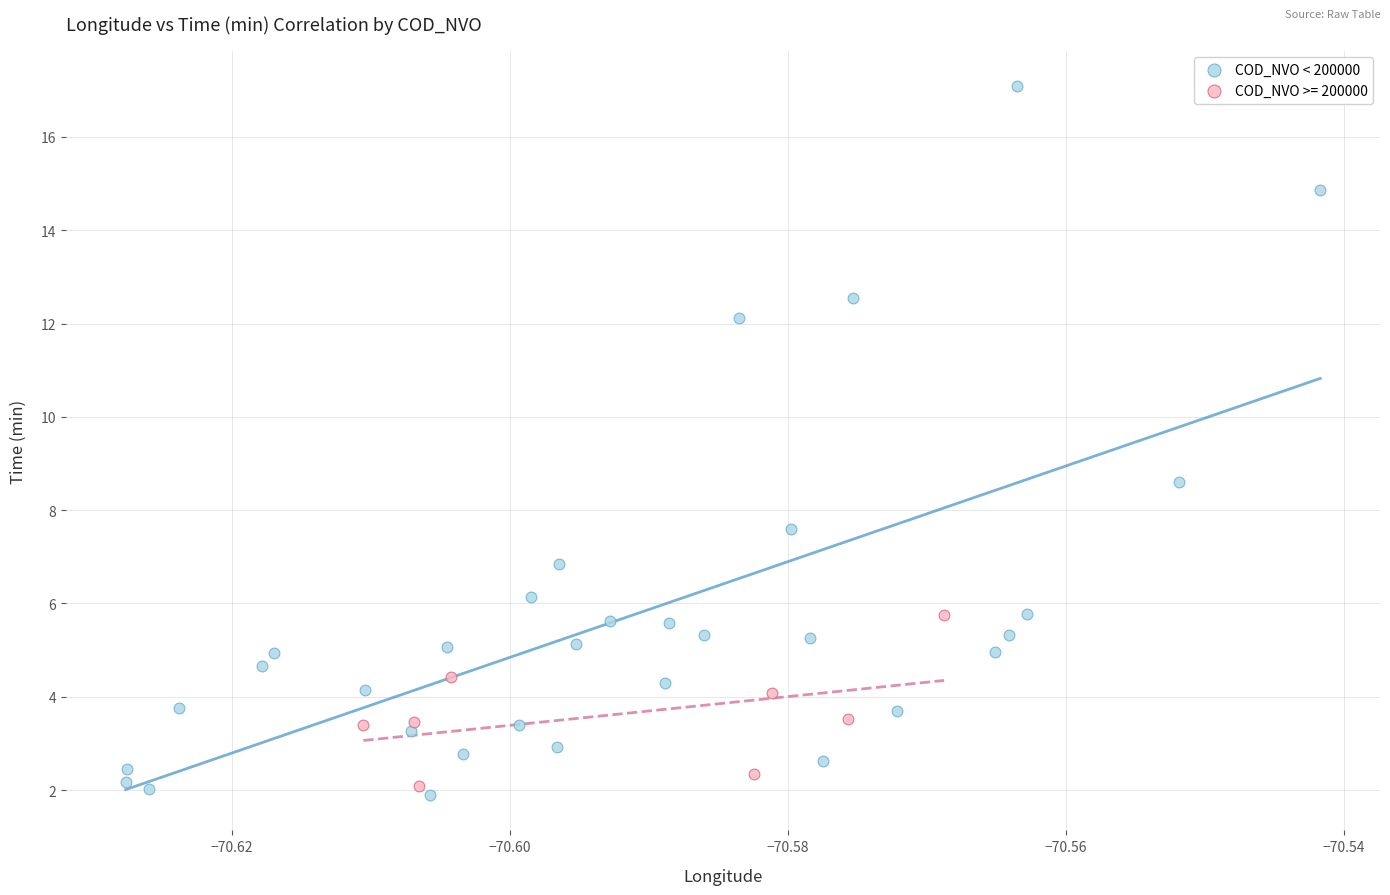

Which series has the largest Y range (max minus min)?

COD_NVO < 200000